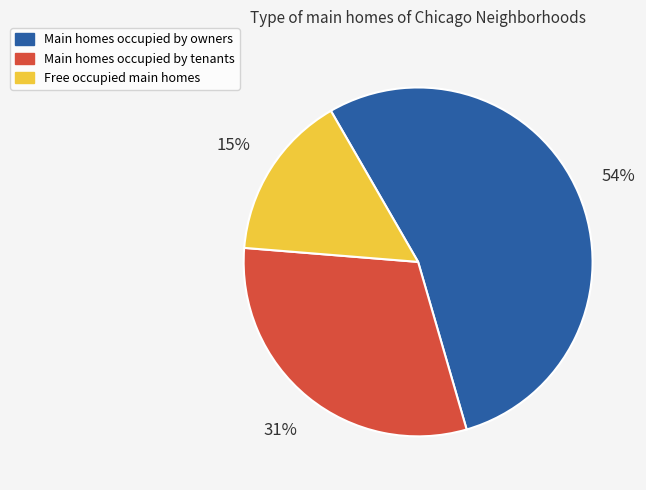

Is there a majority slice in this chart?

Yes